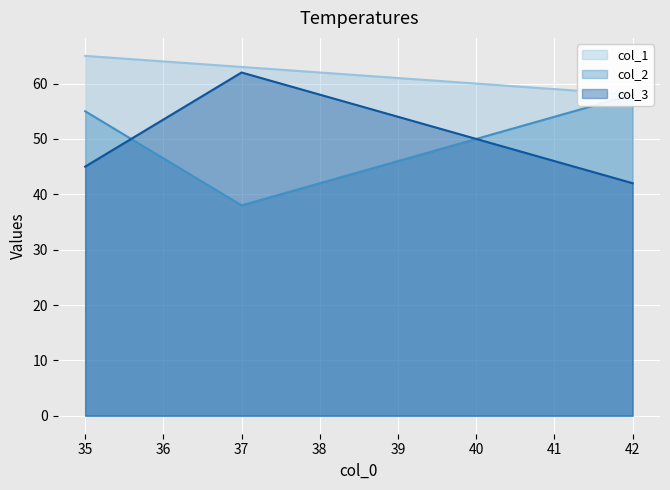

What is the sum of the col_2 values at 37 and 42?

96